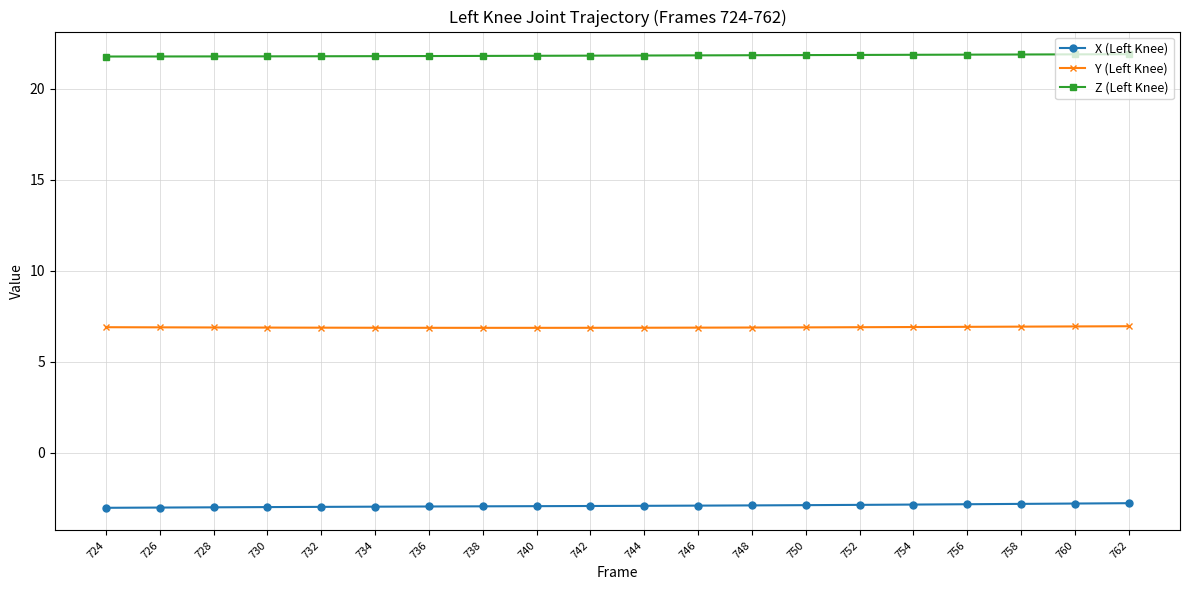

What is the value of the Y (Left Knee) point at the 15th from the left?

6.9